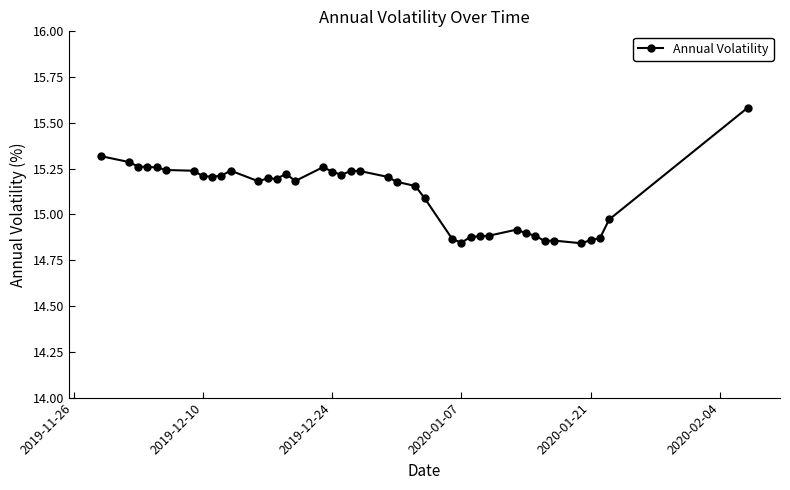

What is the greatest value displayed?

15.6